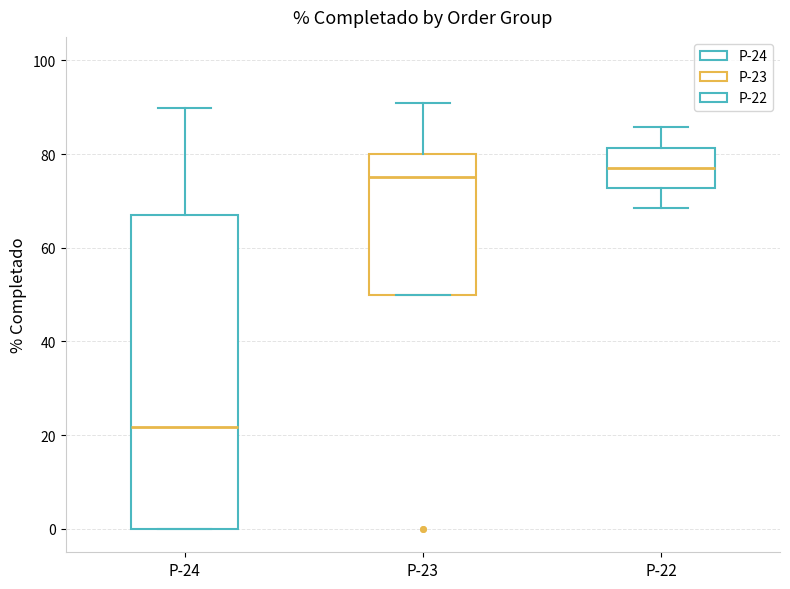

Reading left to right, read every box against the y-axis: the position of its median line, the range the box covers, and the ends of its whiskers. The values are not printed on the chart, so give them approximately, as read against the axis.

P-24: median 22, box 0 to 68, whiskers 0 to 90
P-23: median 76, box 50 to 80, whiskers 50 to 90
P-22: median 78, box 72 to 82, whiskers 68 to 86